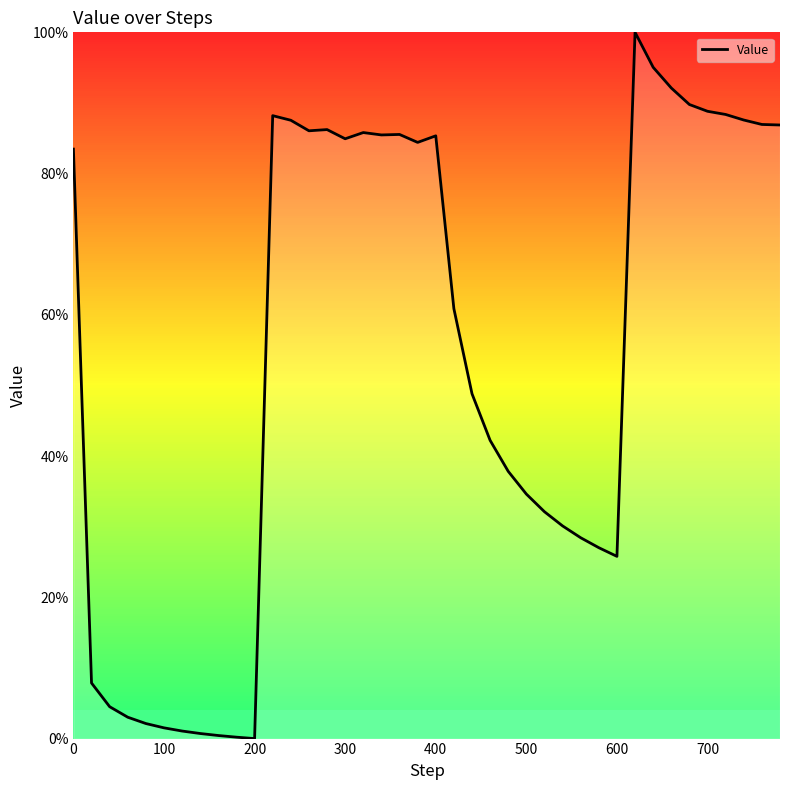

What is the greatest value displayed?

100.0